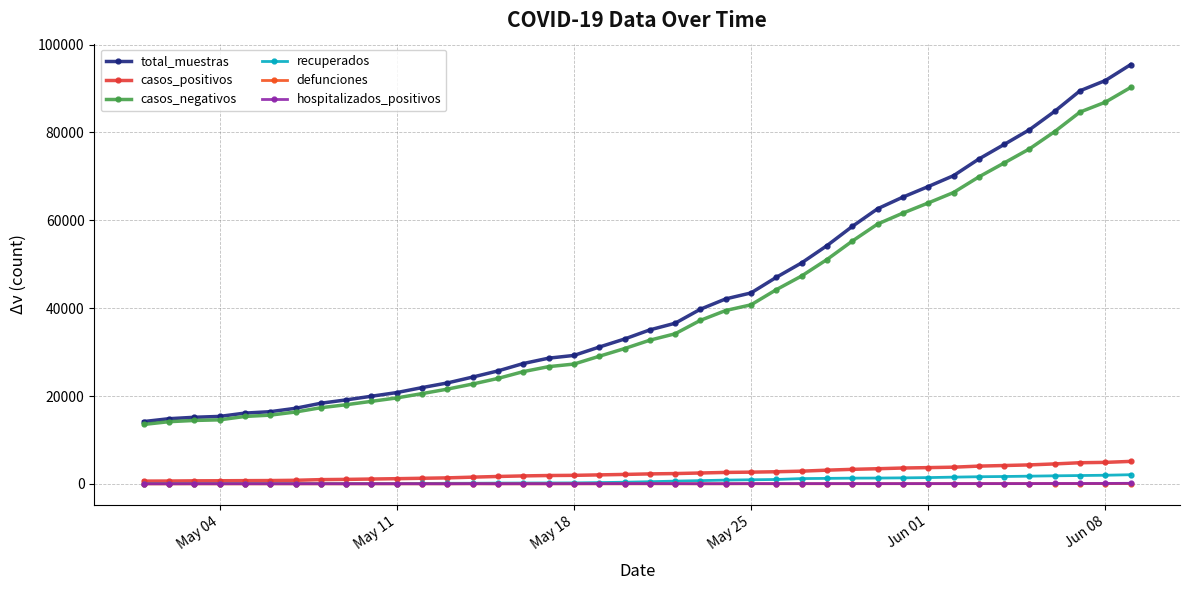

Which series has the largest range (max minus min)?

total_muestras